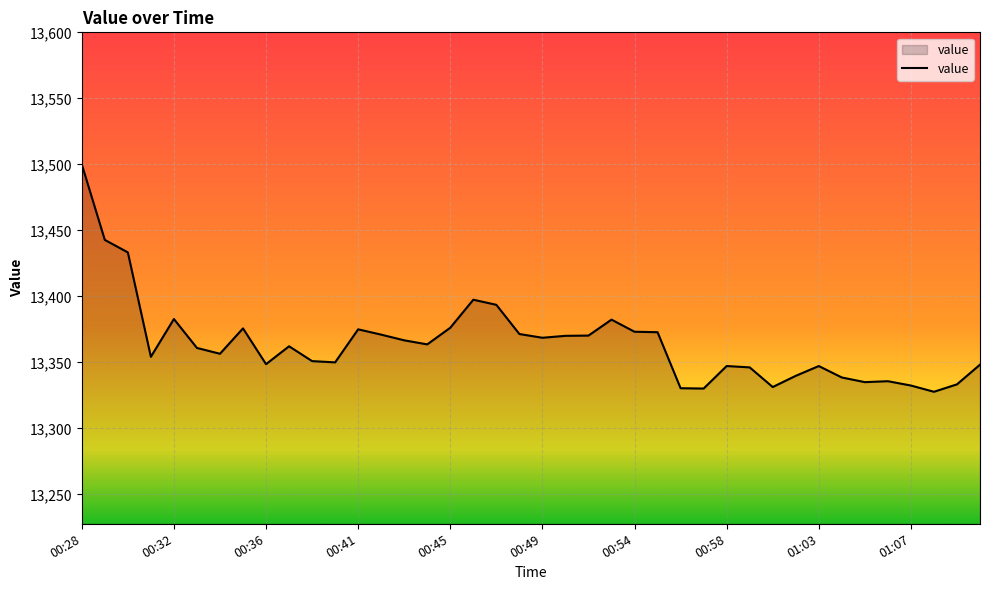

What is the difference between the maximum and minimum values?

172.3